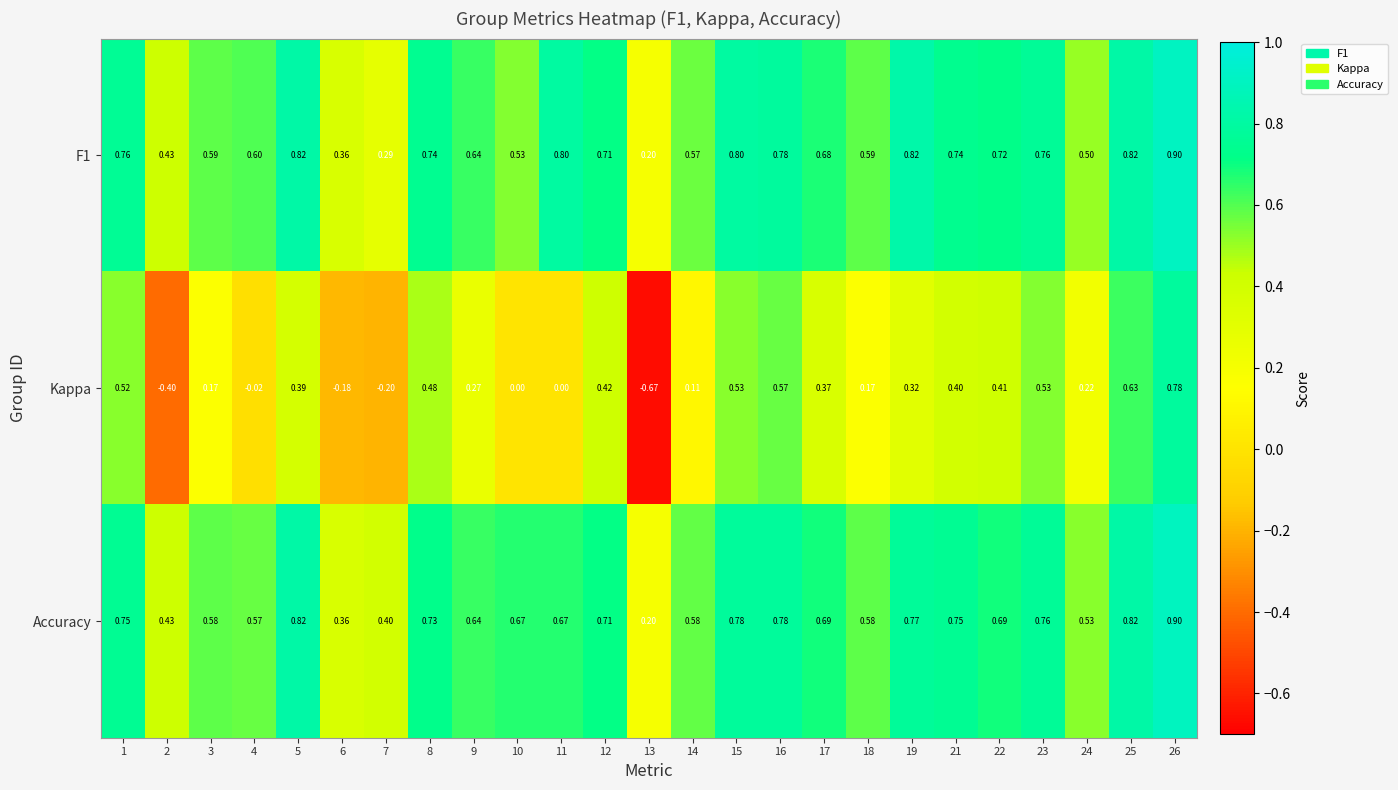

What is the difference between the highest and lowest values at 25?

0.2